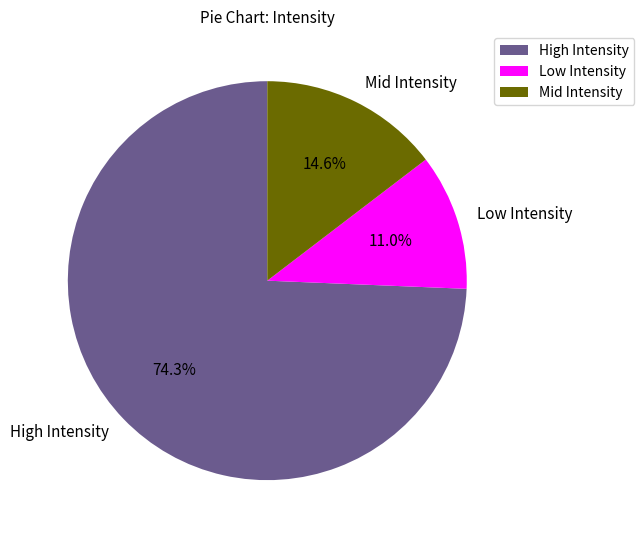

Is the sum of High Intensity and Low Intensity greater than half?

Yes